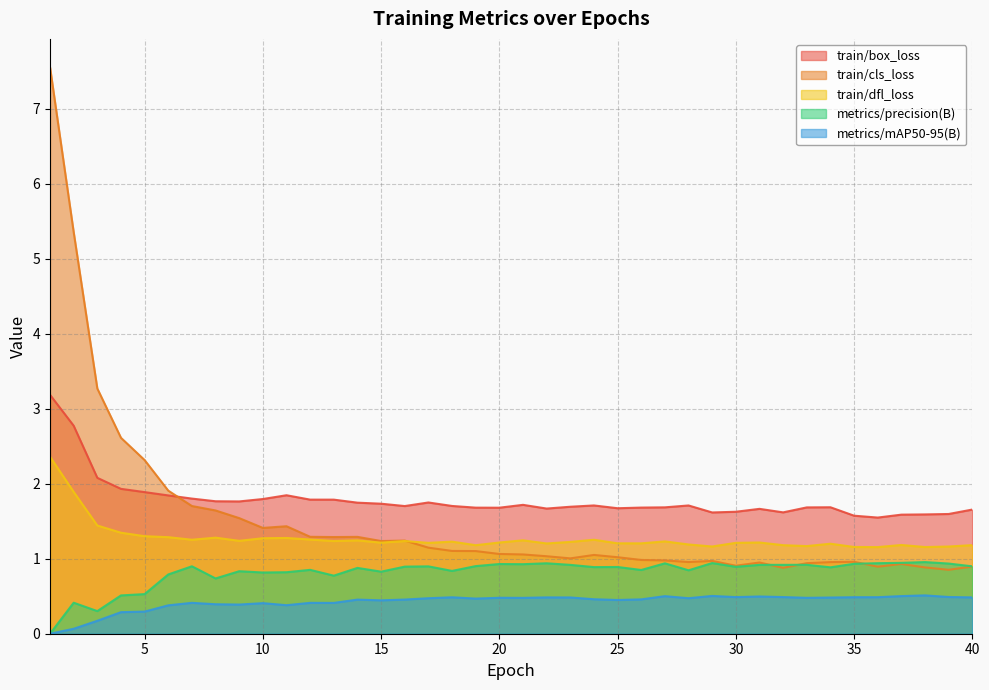

Between 32 and 26, which is larger?

26